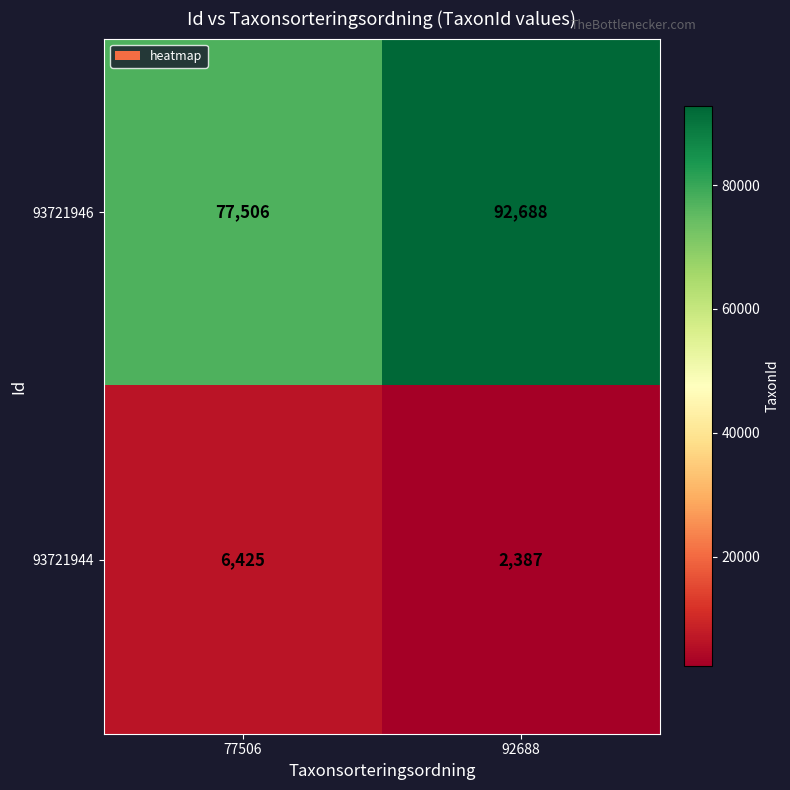

Which series has the largest total across all categories?

93721946